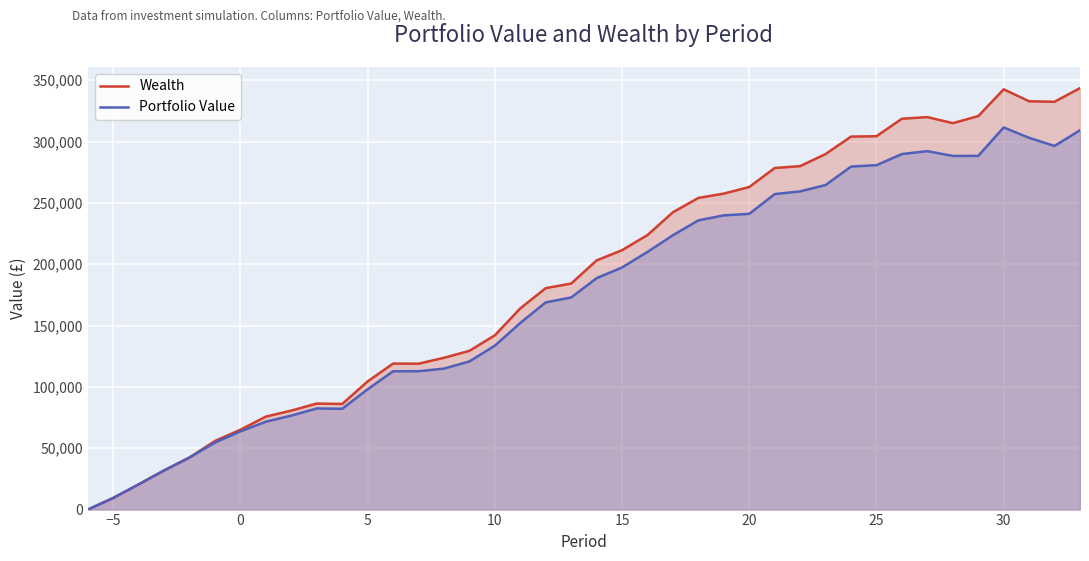

True or false: Wealth and Portfolio Value intersect in this chart.

False